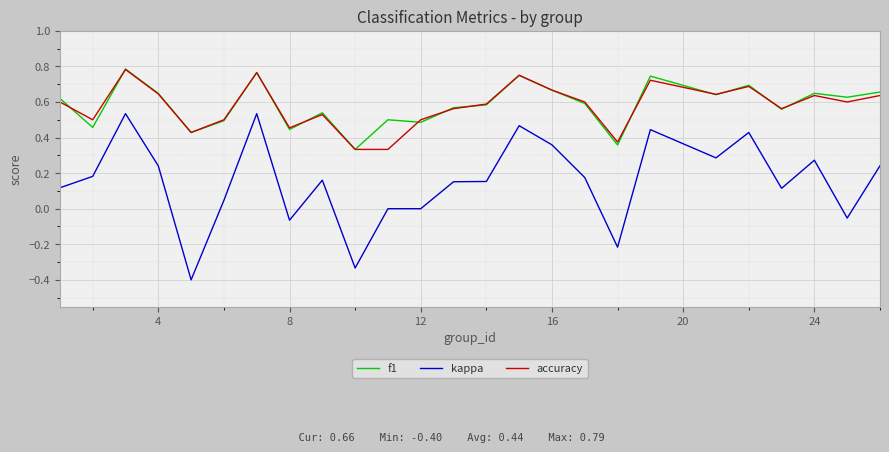

What is the lowest value of the kappa series?

-0.4